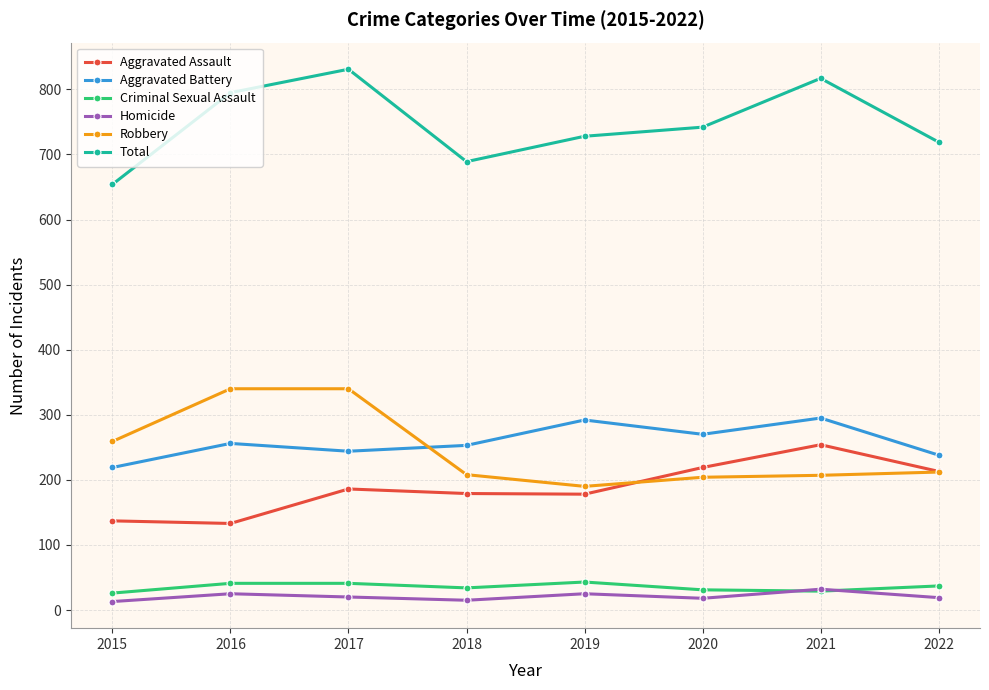

What is the total value across all series at 2021?

1634